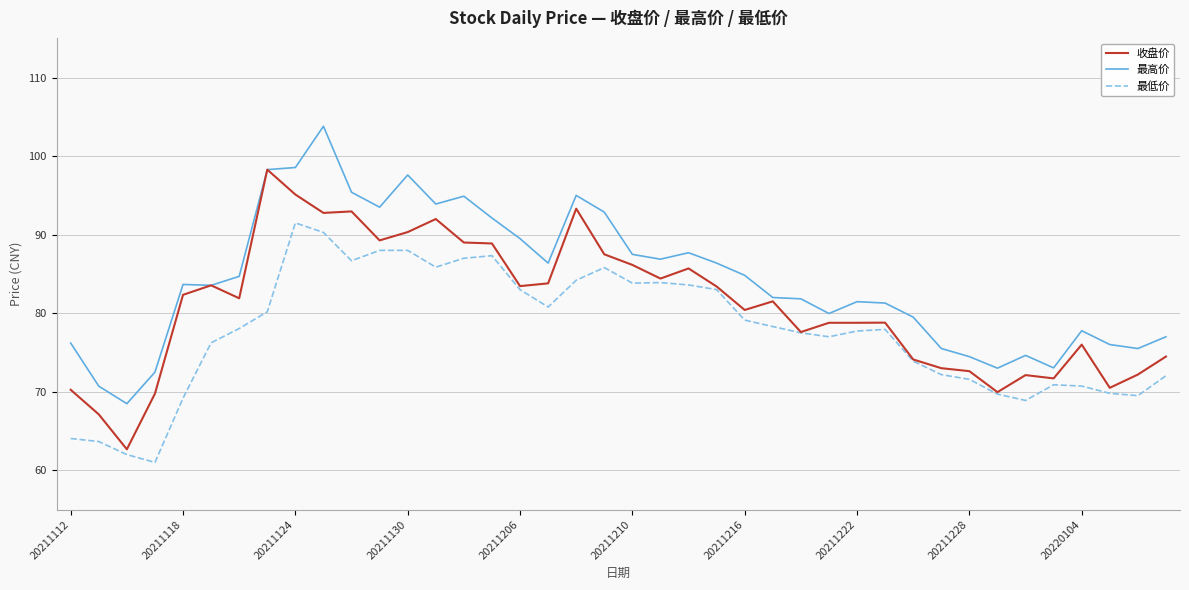

How many lines are shown in the chart?

3